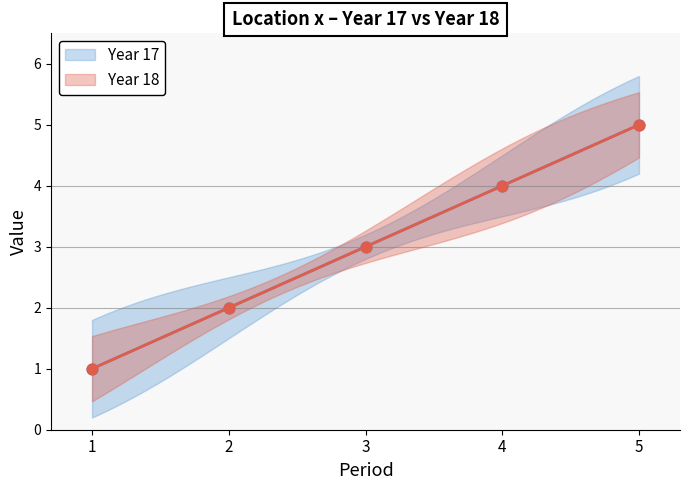

At how many categories does at least one series exceed 1?

4